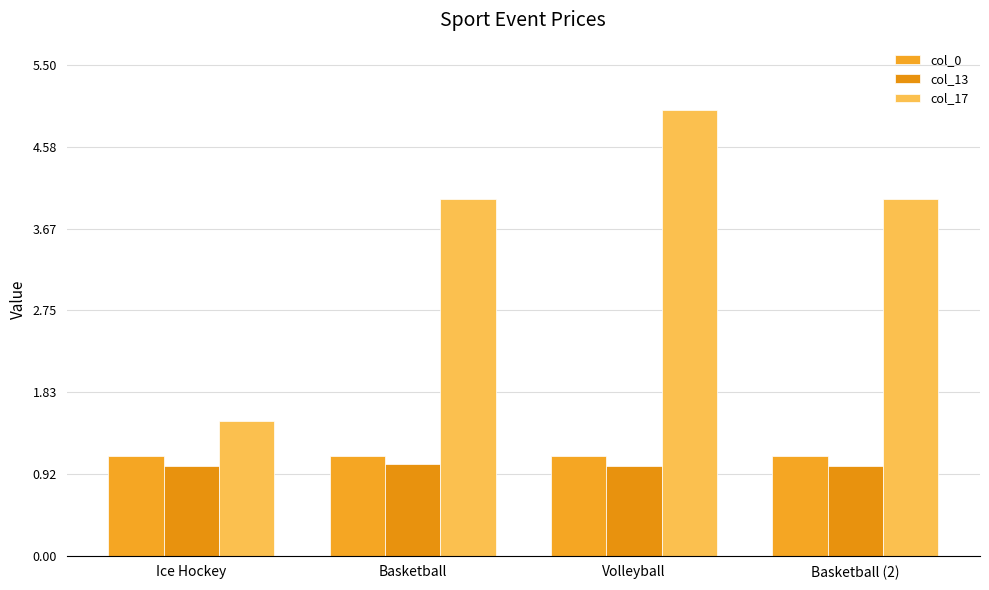

What is the label of the 1st bar from the right?

Basketball (2)